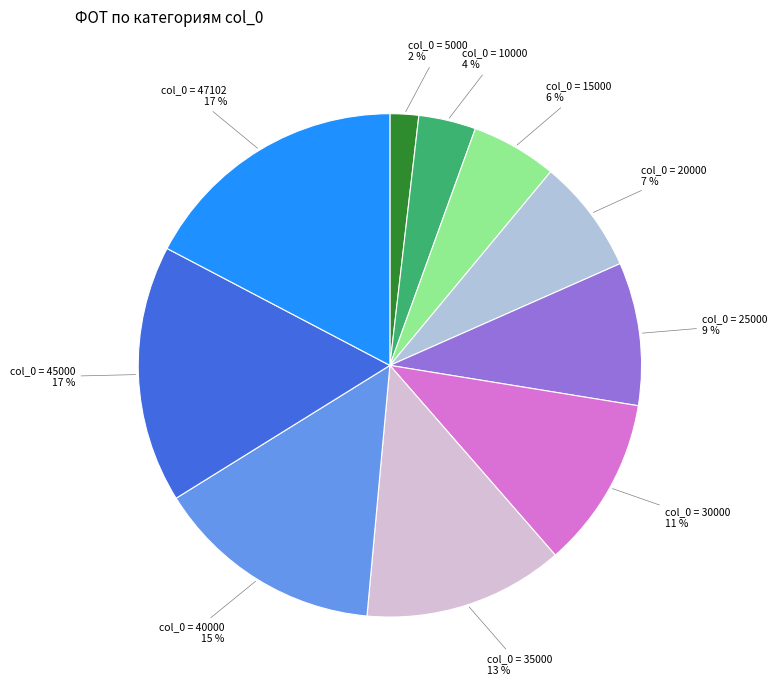

To the nearest percent, what is the difference between the largest and smallest slice percentages?

15%